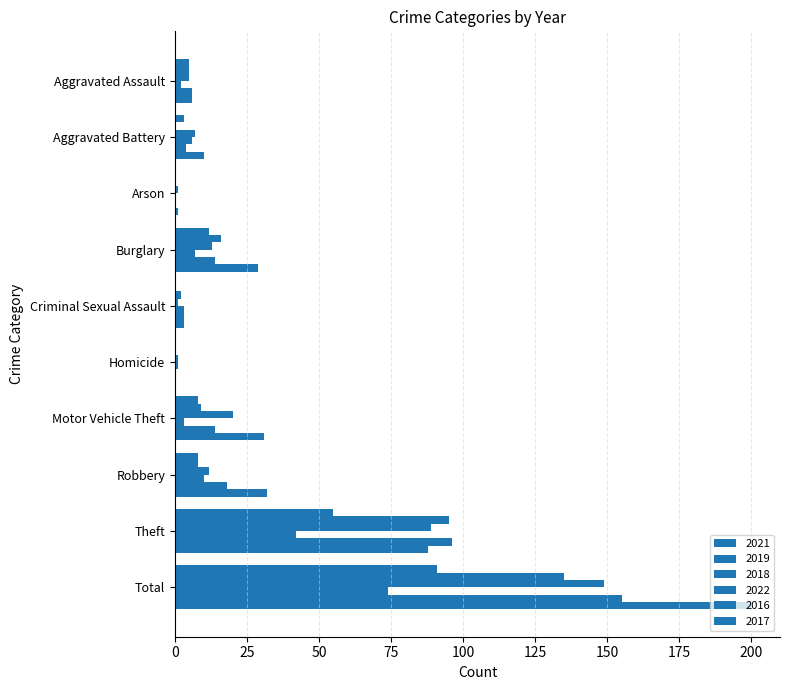

How many data points does each series have?

10